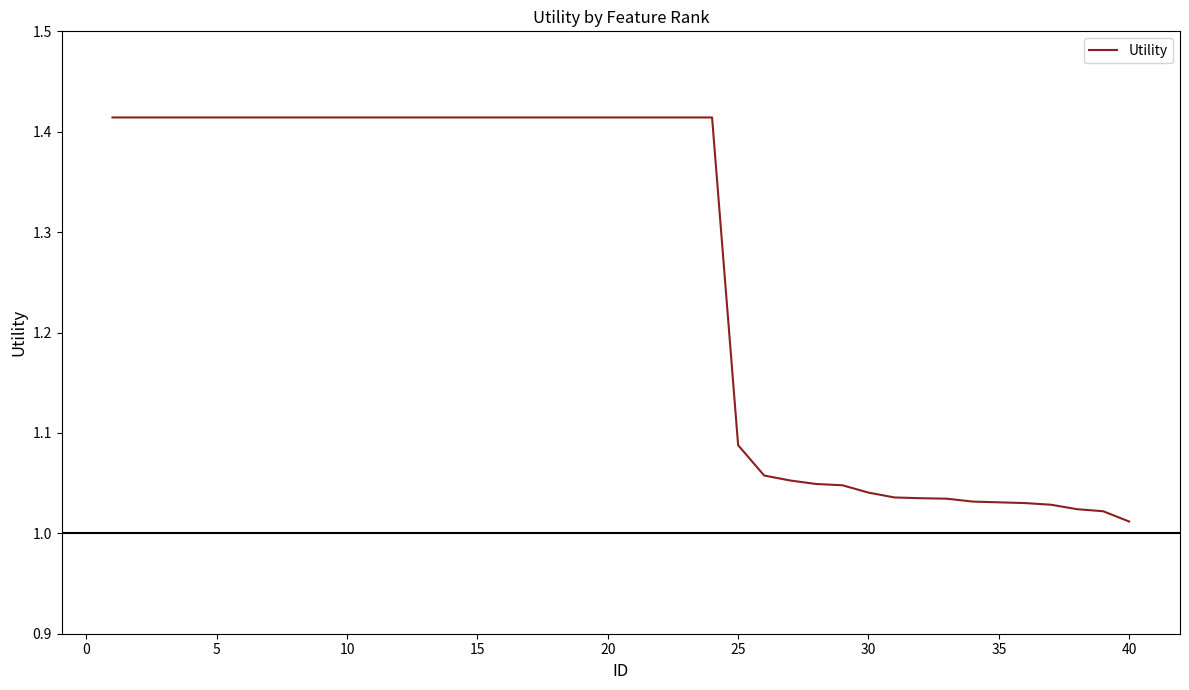

What is the sum of all values?

50.6